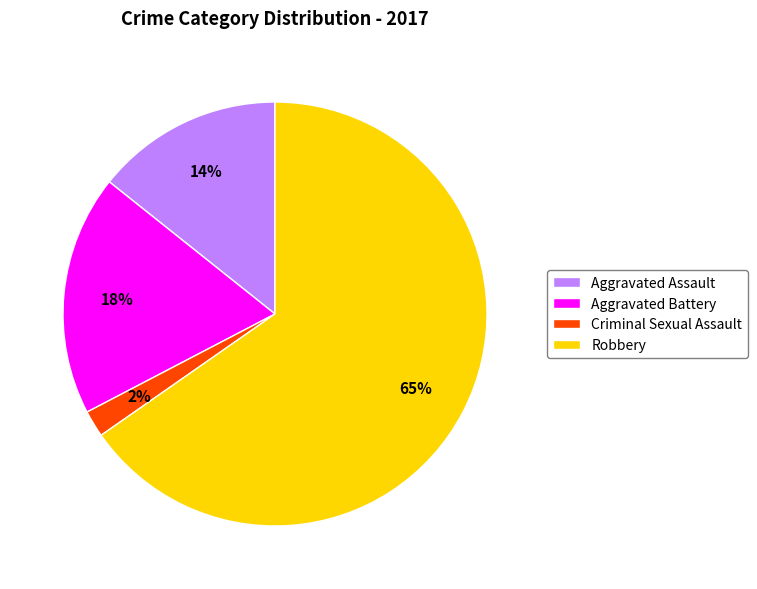

Which slice is the largest?

Robbery